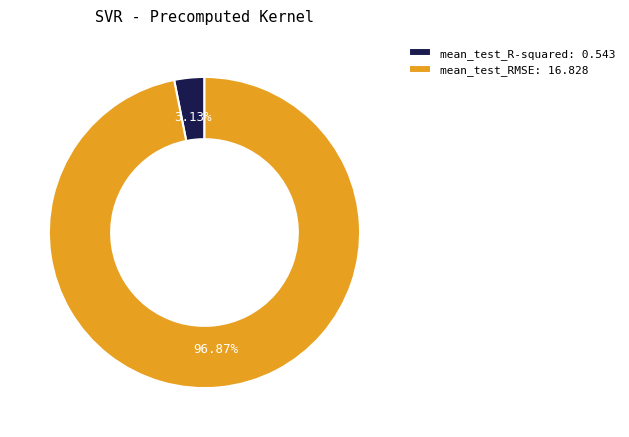

What percentage is the mean_test_R-squared slice, to the nearest percent?

3%